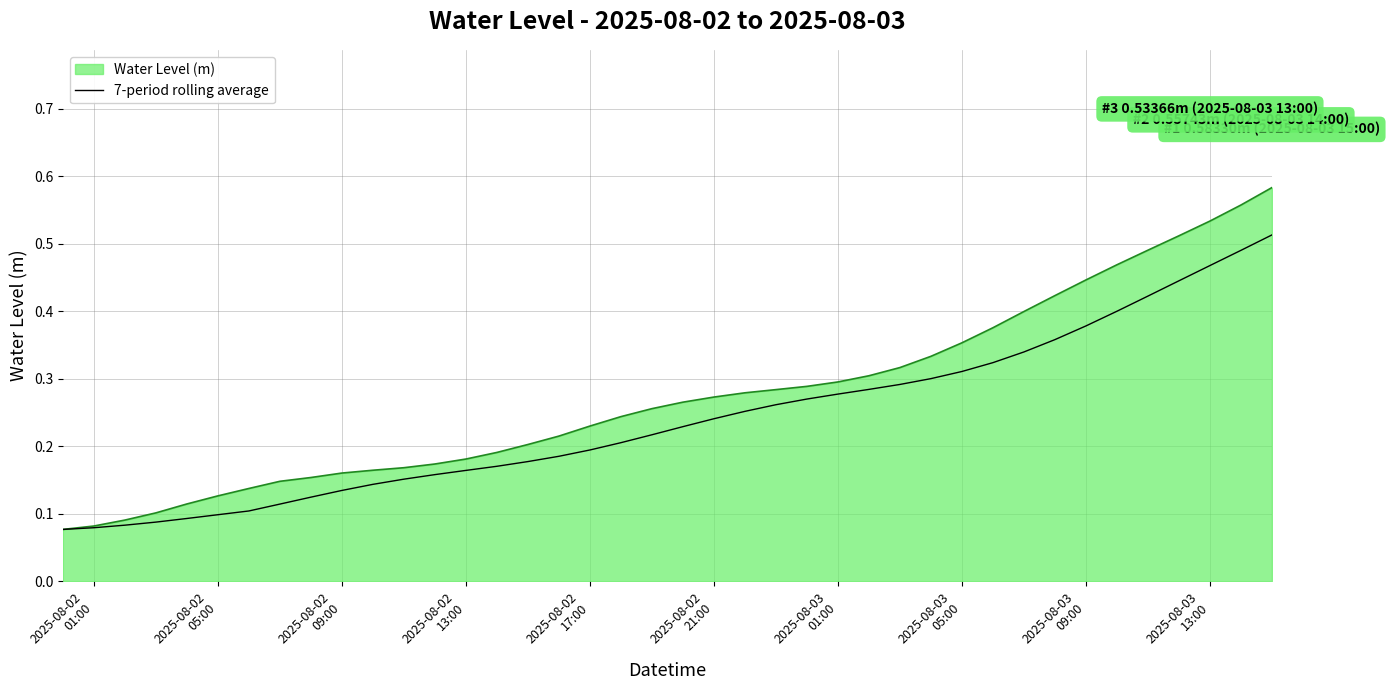

Which series has the largest range (max minus min)?

Water Level (m)